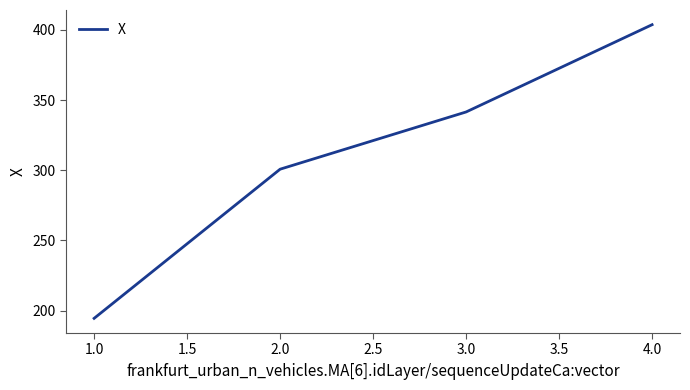

Reading left to right, transcribe all the data shown in this chart.

194.5	300.7	341.5	403.7